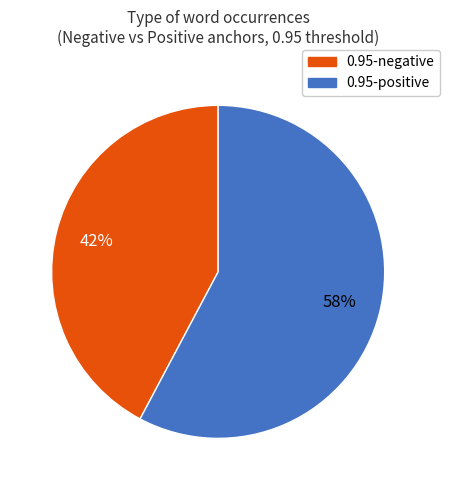

Is there any slice that represents more than half of the pie?

Yes